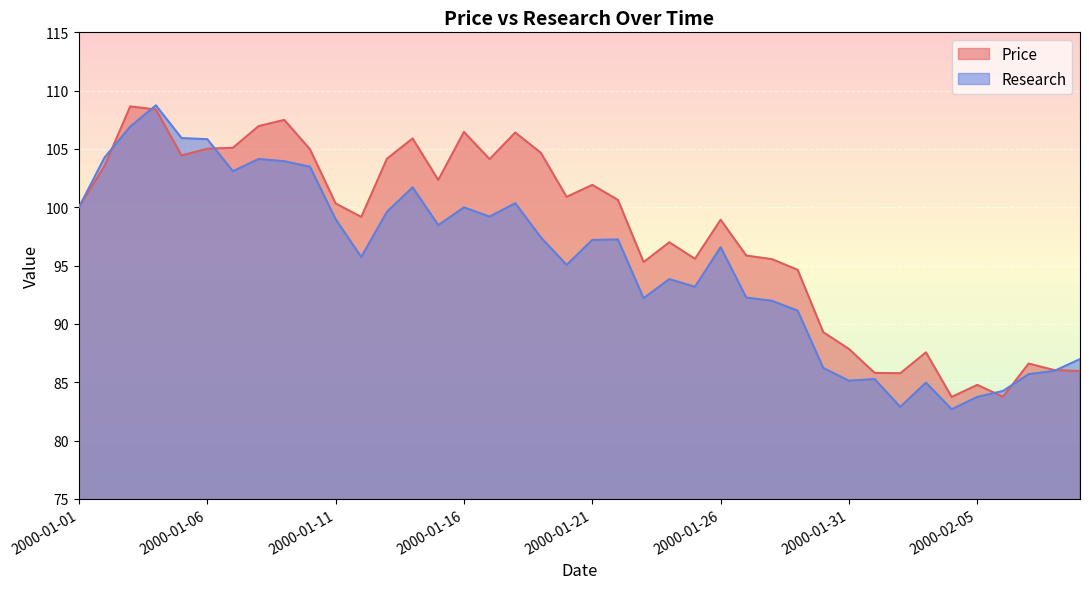

Read the Price value at 2000-01-19.

104.7